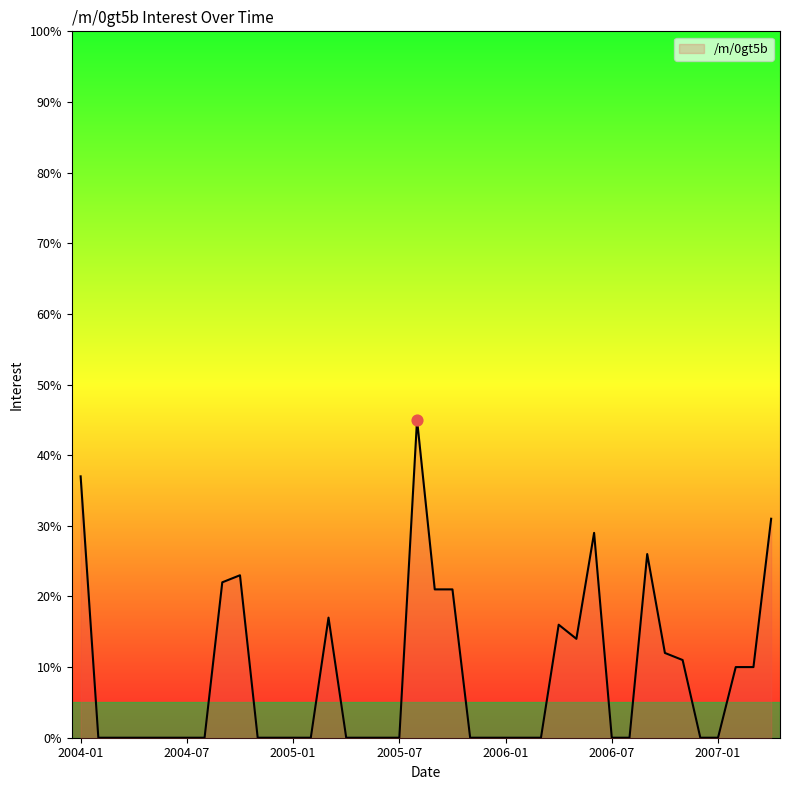

What is the difference between the maximum and minimum values?

45